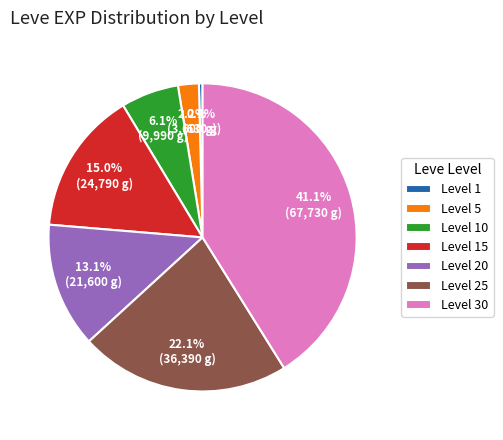

Which has a higher value, Level 20 or Level 15?

Level 15